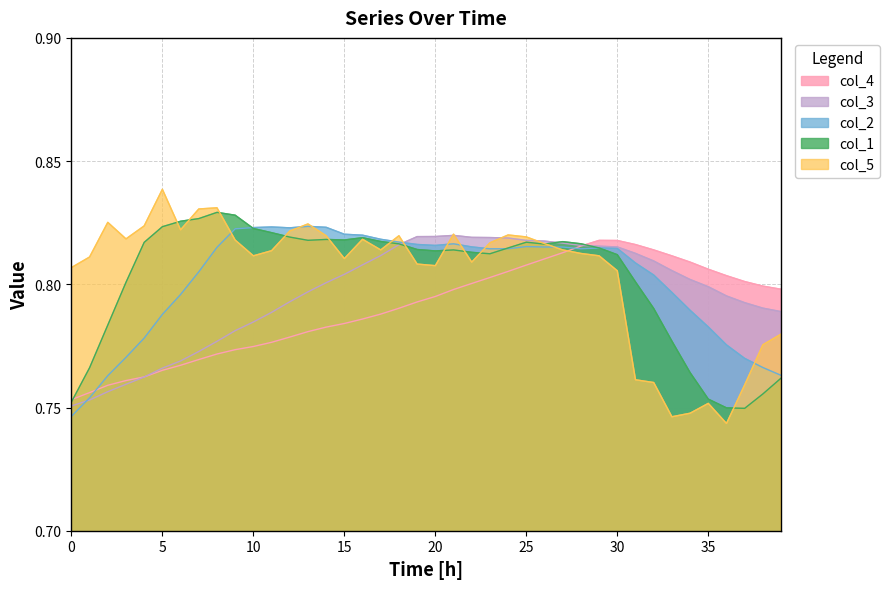

True or false: col_3 and col_5 intersect in this chart.

True